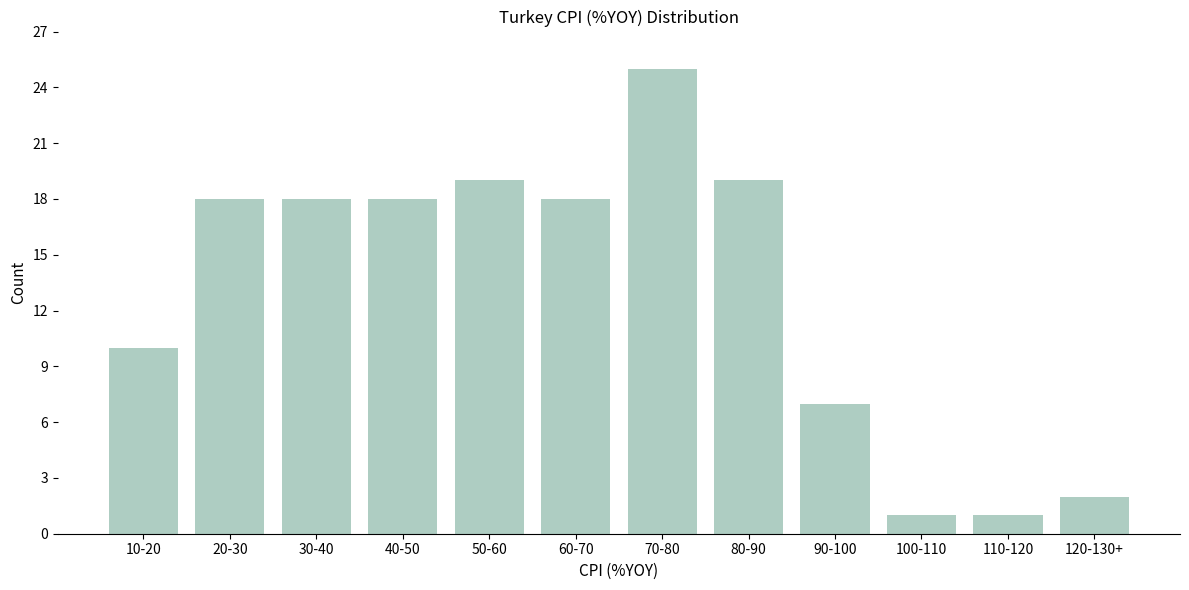

Reading left to right, extract all data points from this chart.

10	18	18	18	19	18	25	19	7	1	1	2